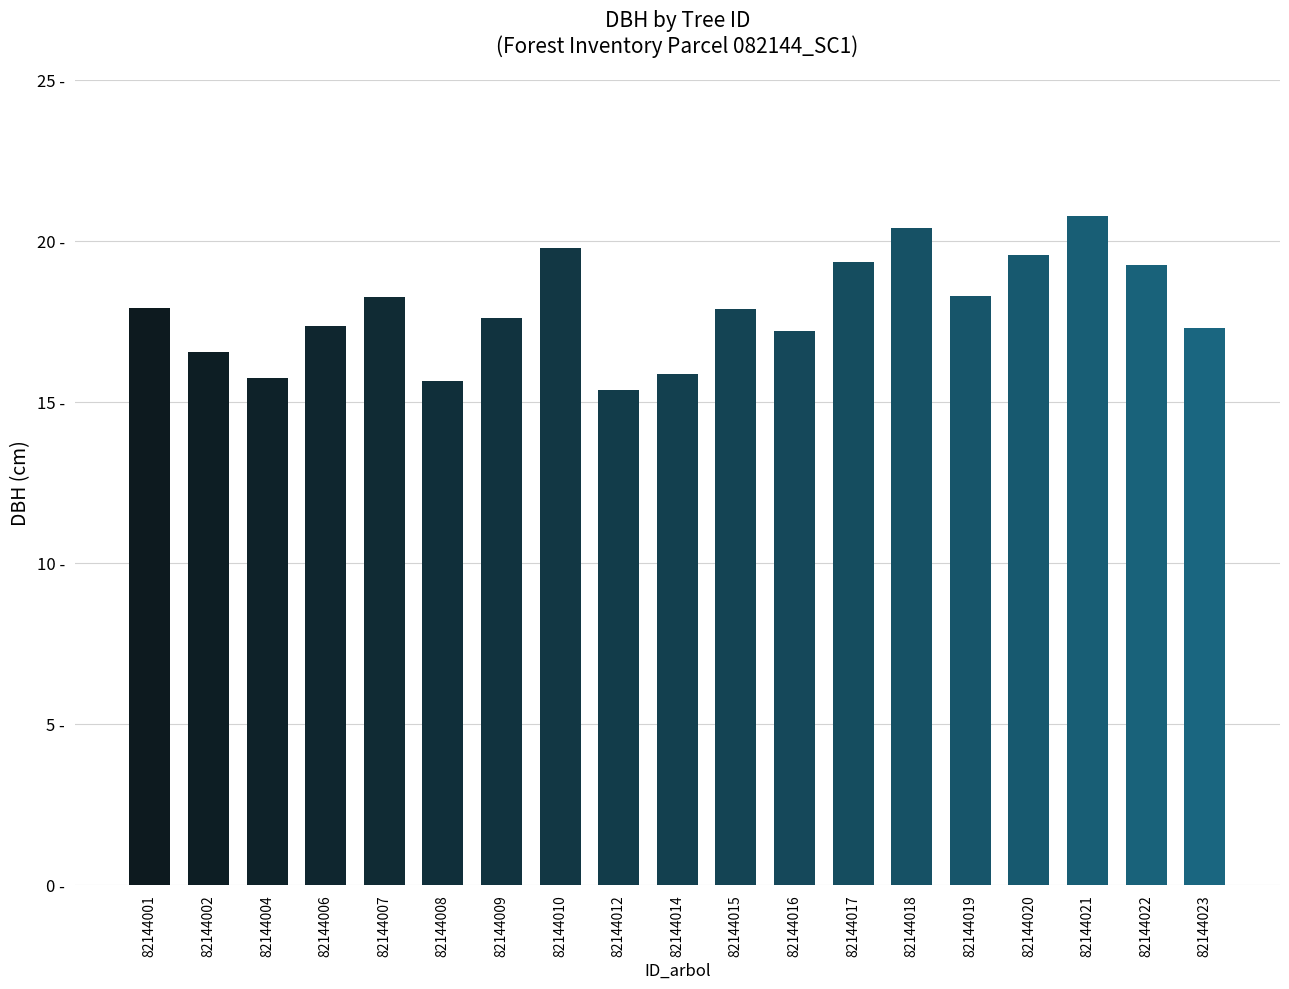

What is the difference between the maximum and minimum values?

5.4